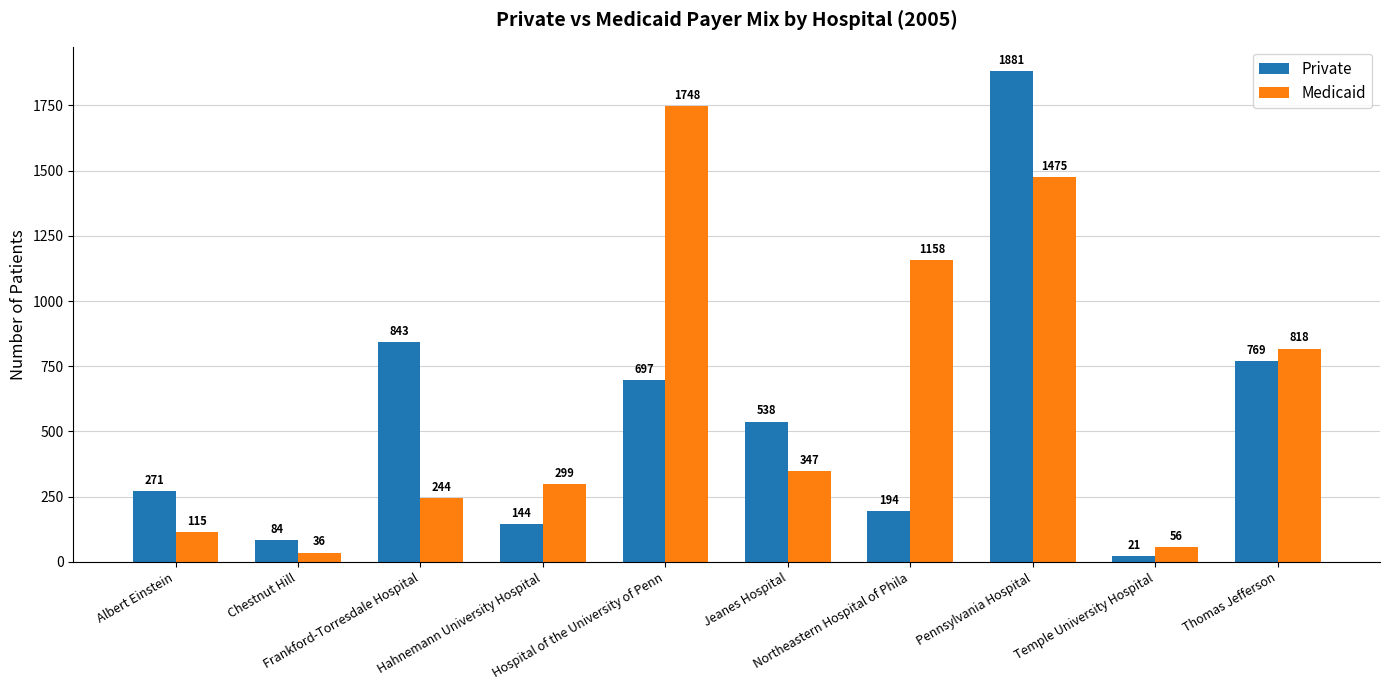

How many groups of bars are there?

10